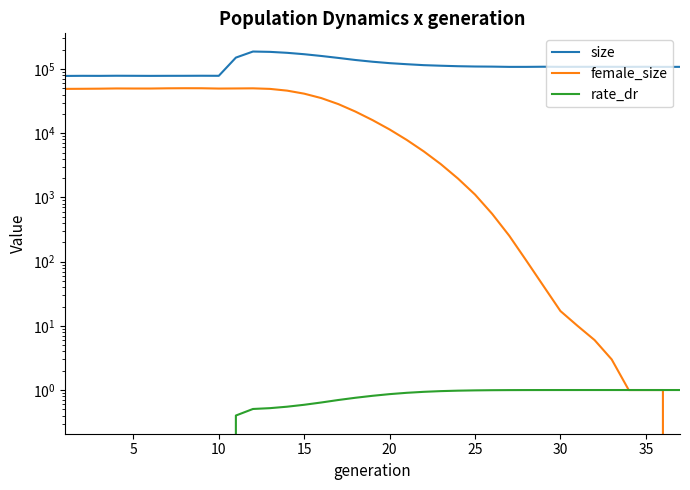

Which series has the largest range (max minus min)?

size